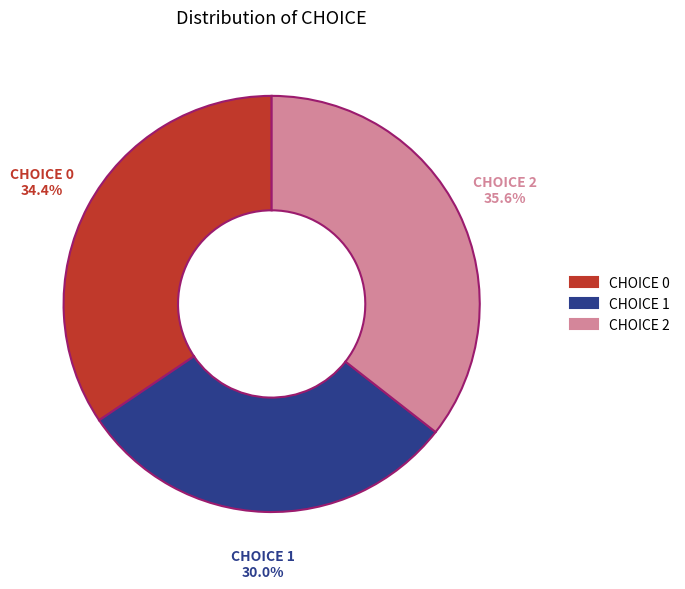

Rank the categories by value from lowest to highest.

CHOICE 1, CHOICE 0, CHOICE 2